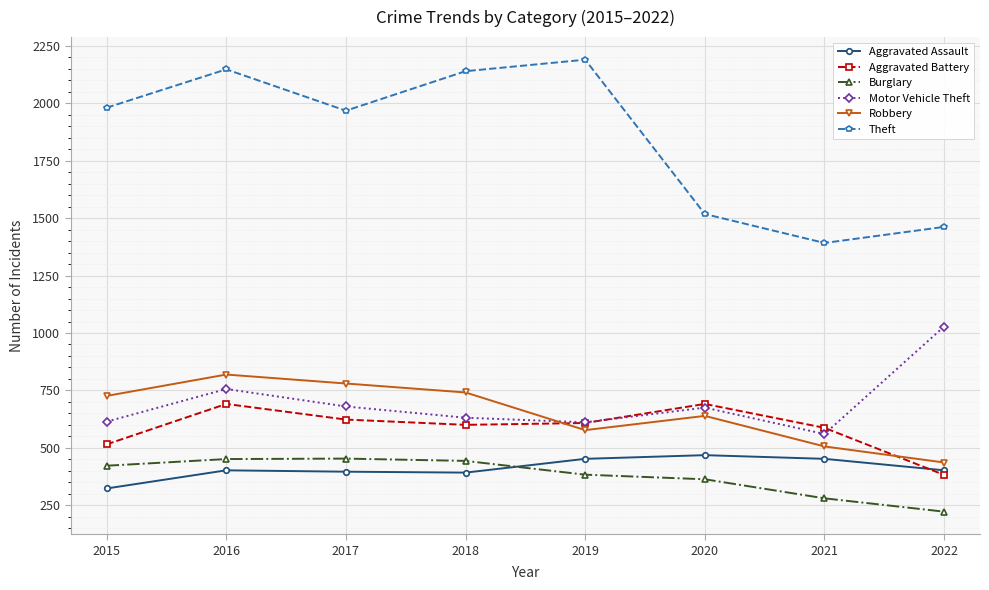

Which series has the widest spread of values?

Theft